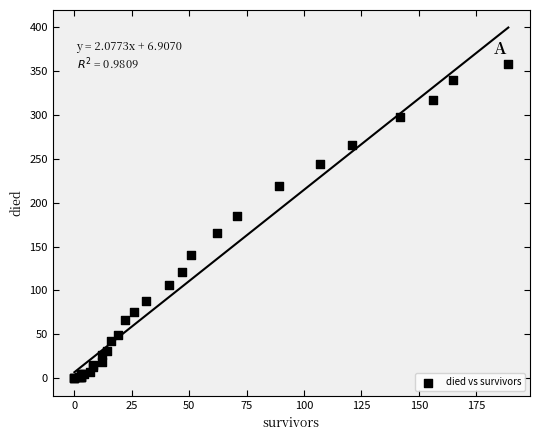

What Y value in the scatter plot is closest to 179?

185